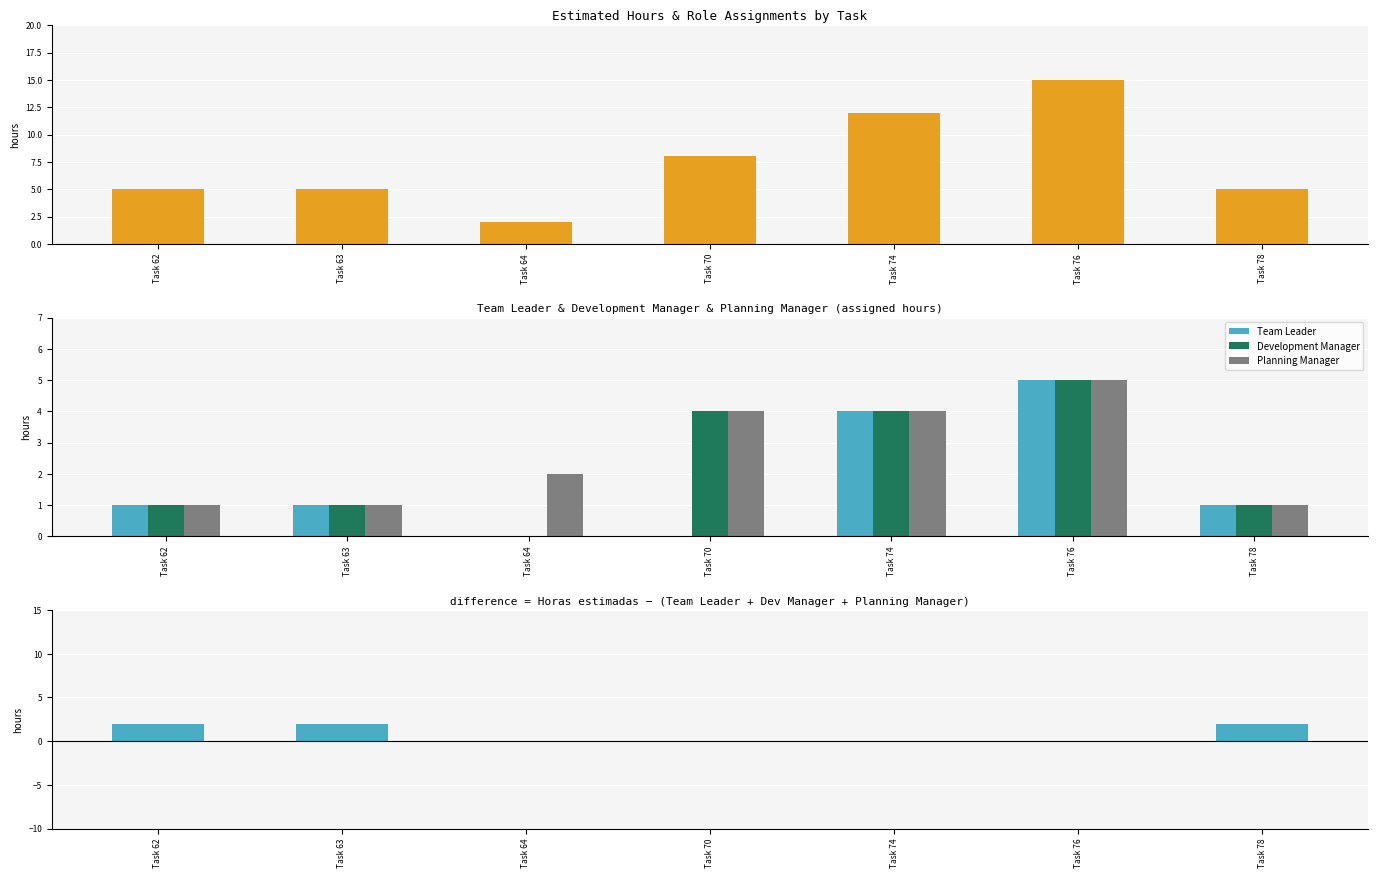

Which series has the largest total across all categories?

Horas estimadas